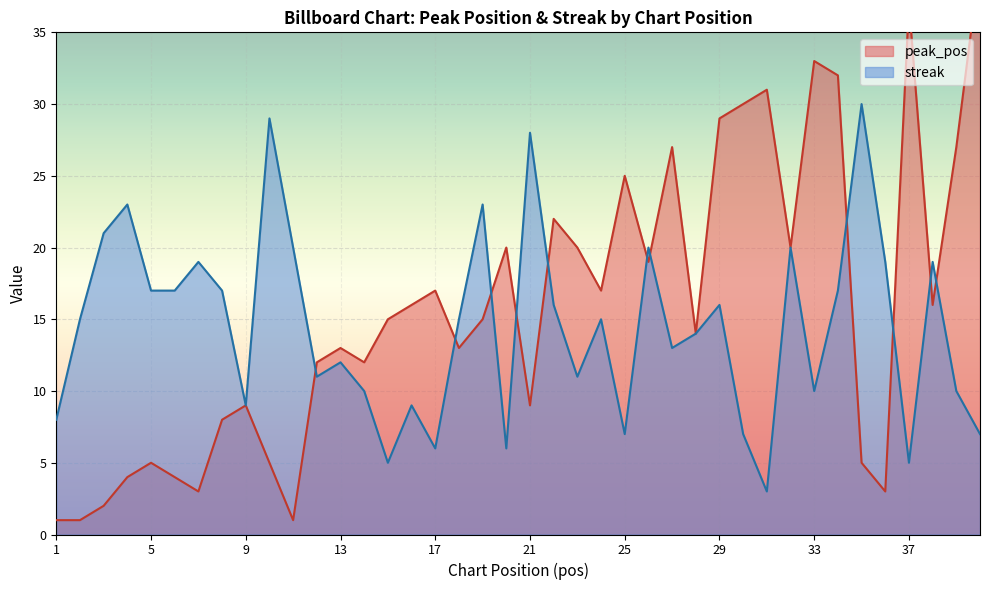

Is the value of peak_pos at 1 greater than the value of streak at 38?

No